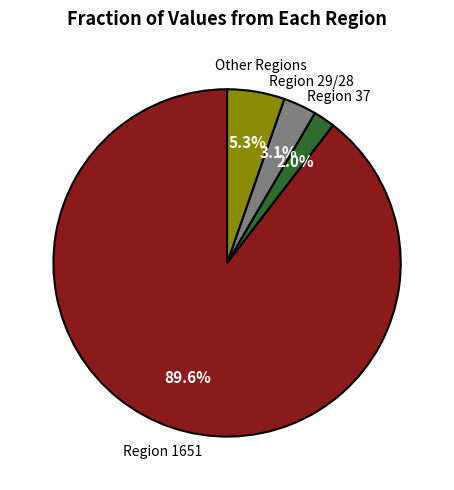

How many slices are in this pie chart?

4